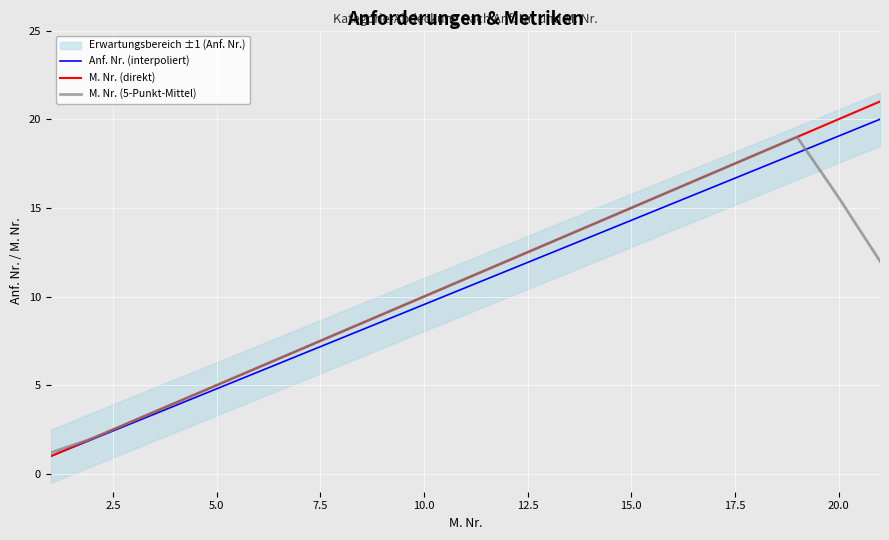

Is it true that M. Nr. (5-Punkt-Mittel) equals 10.0 at 10.0?

True